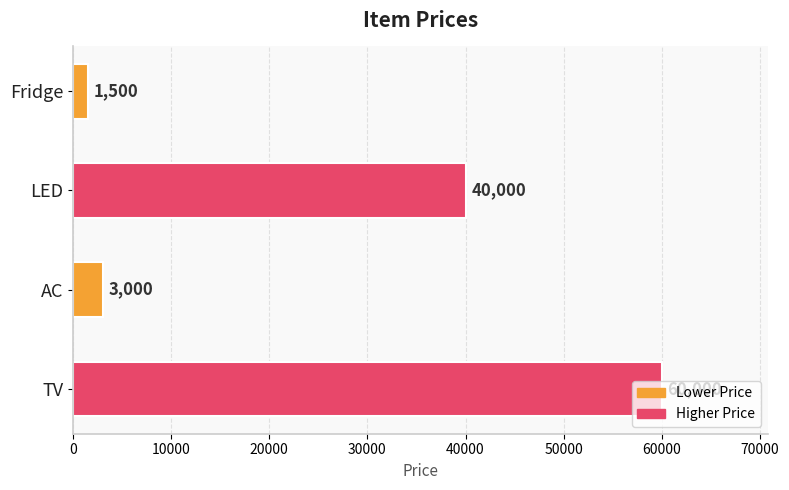

Is it true that the value at TV is 60000?

True